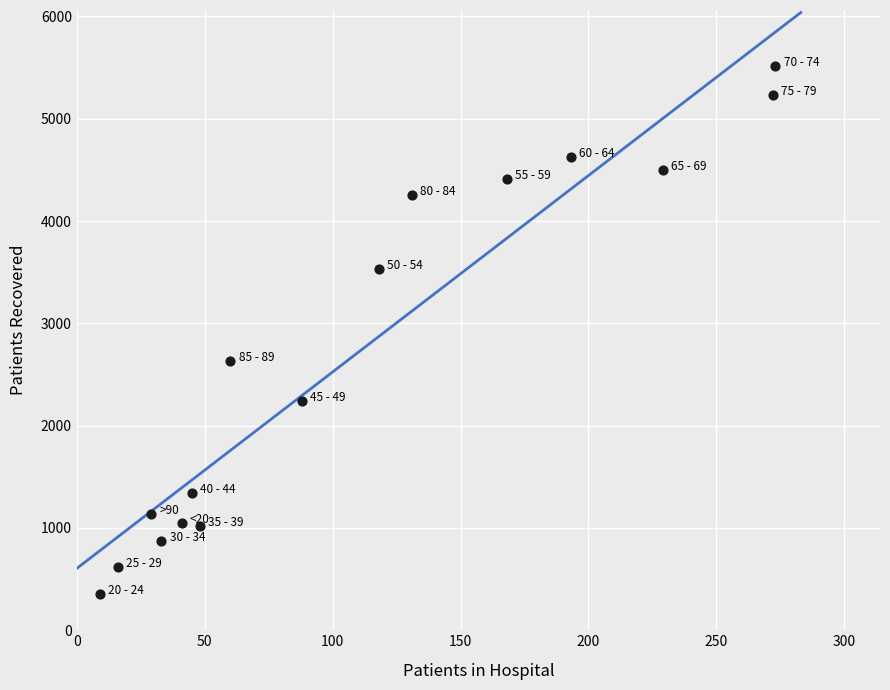

What is the range of X values (max minus min)?

264